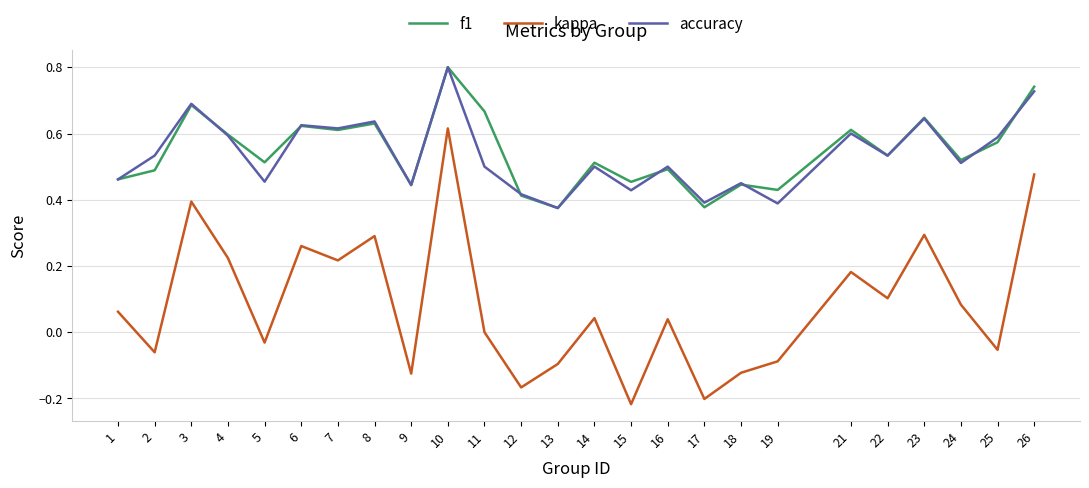

True or false: f1 has more than 1 points higher than both neighbors.

True